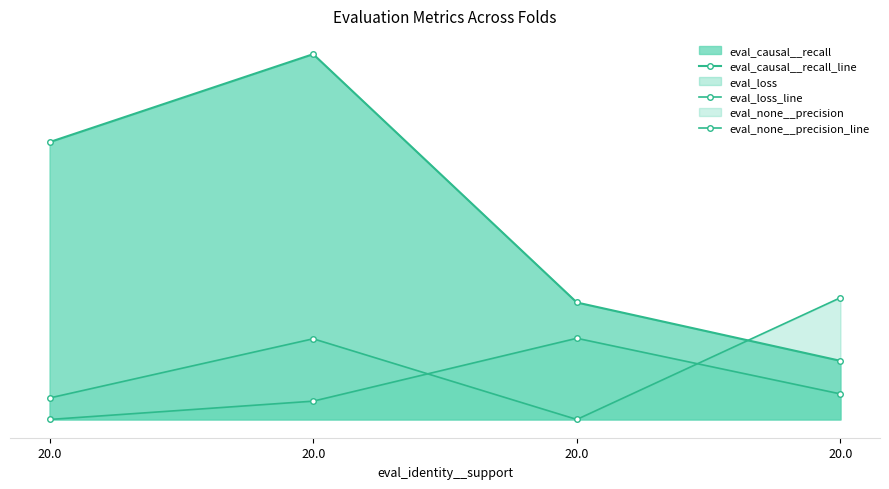

After their last crossing, which series has the higher values: eval_none__precision_line or eval_causal__recall_line?

eval_none__precision_line